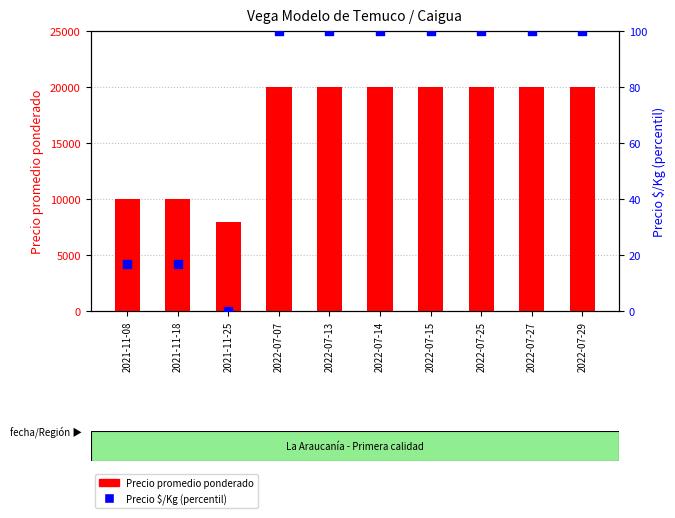

What are all the series names shown in the legend?

Precio promedio ponderado, Precio $/Kg (percentil)